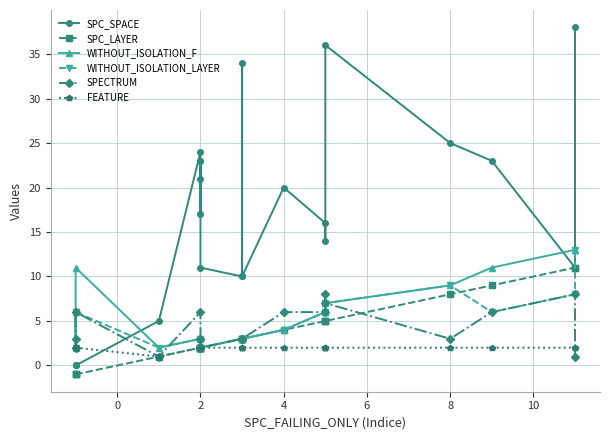

Which series has the largest total across all categories?

SPC_SPACE